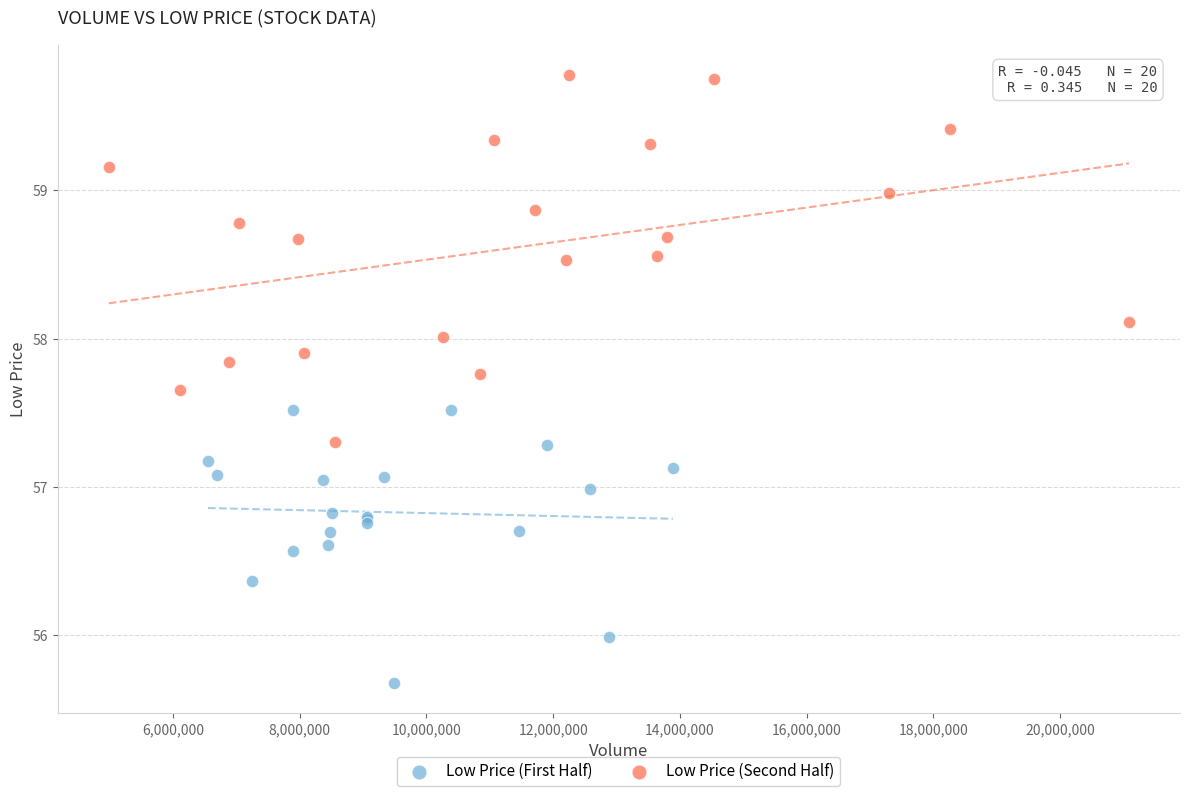

Which series has the largest Y range (max minus min)?

Low Price (Second Half)